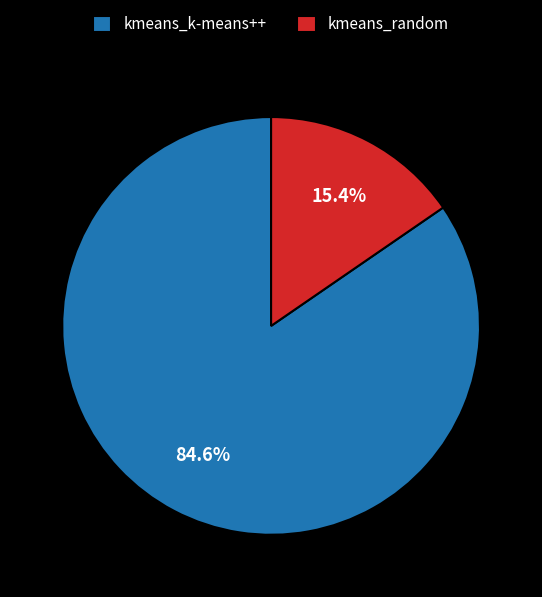

Rank the categories by value from highest to lowest.

kmeans_k-means++, kmeans_random